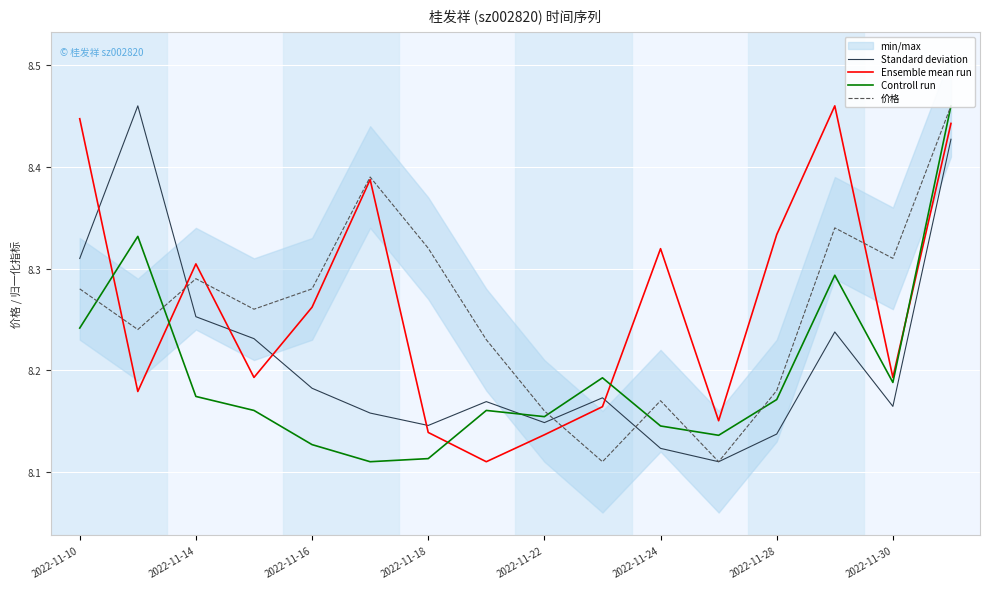

How many lines are shown in the chart?

4